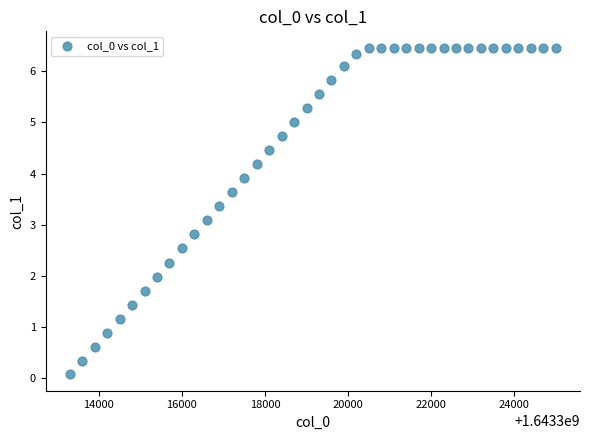

What is the range of Y values (max minus min)?

6.4